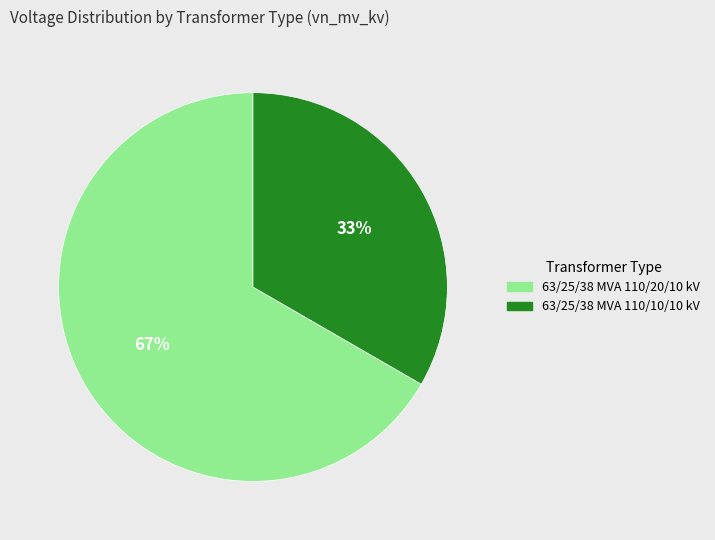

To the nearest percent, what is the average slice percentage?

50%